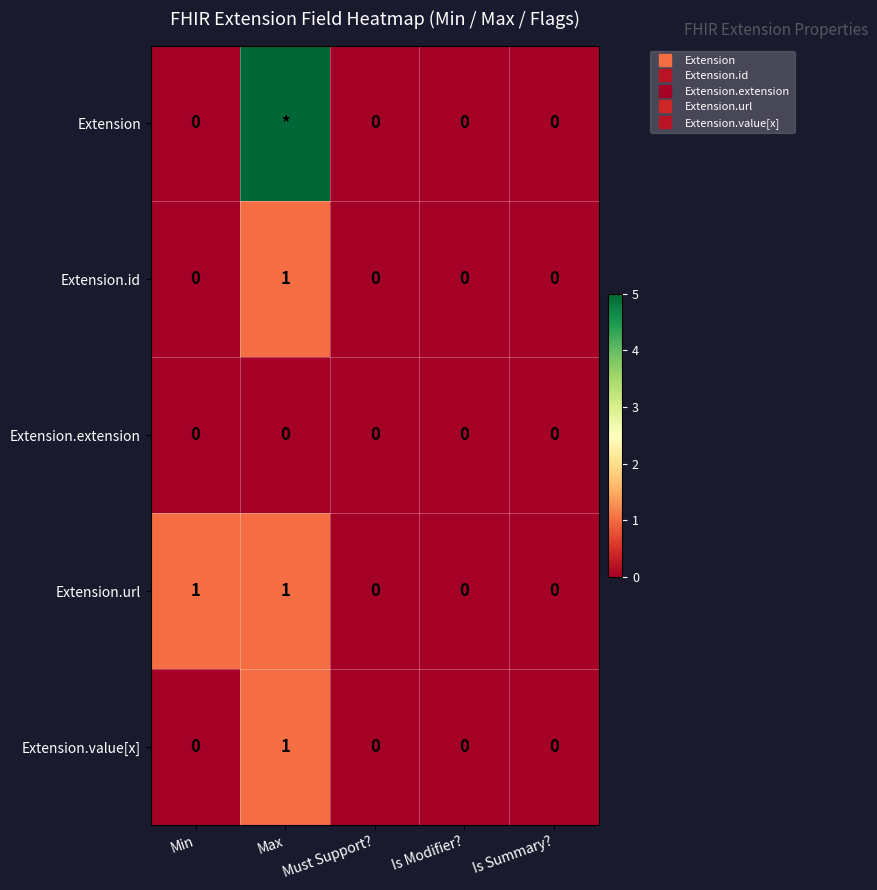

What is the sum of all Extension.id values?

1